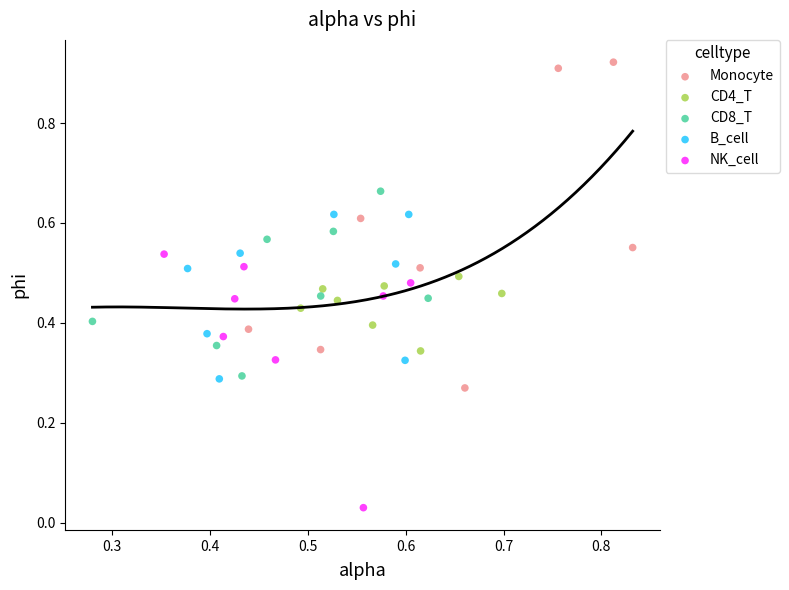

What are all the series names shown in the legend?

Monocyte, CD4_T, CD8_T, B_cell, NK_cell